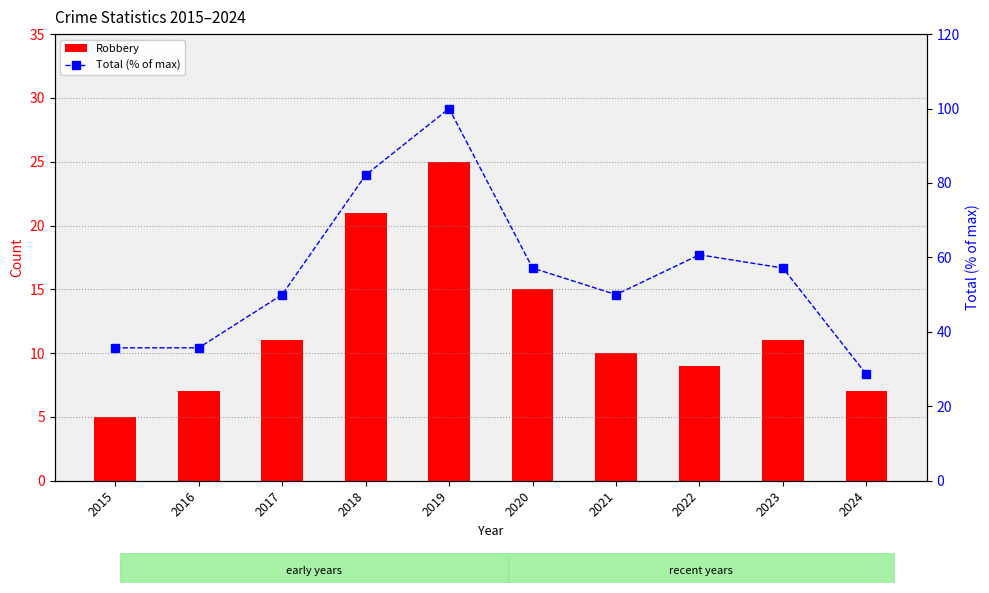

How many values in the Robbery series exceed 11?

3